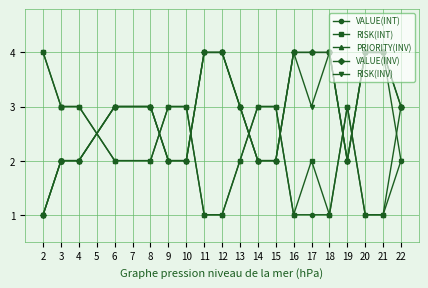

How many interior local valleys does the VALUE(INV) series have?

1